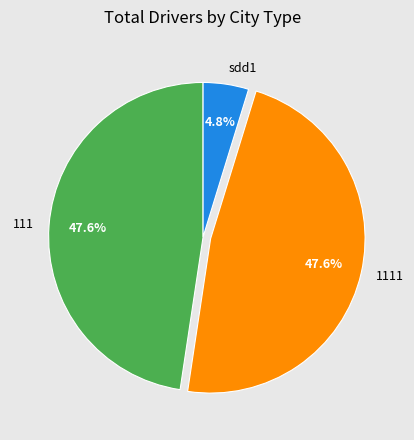

Is there any slice that represents more than half of the pie?

No